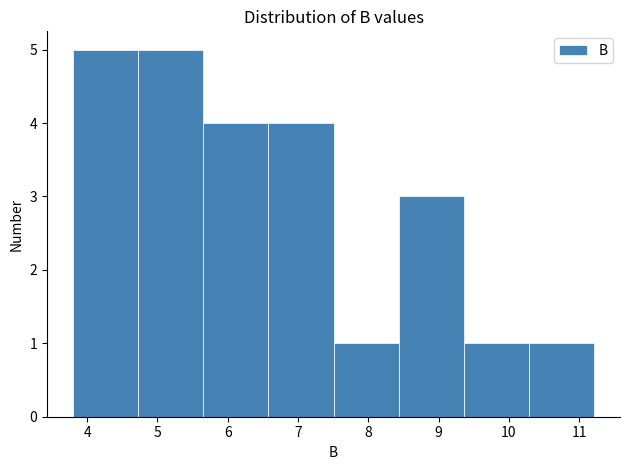

Reading left to right, list every bar in this chart as the range it spans on the x-axis followed by its height. Neither the bar edges nor the heights are printed on the chart, so give them approximately, as read against the axes.

3.8 to 4.7: 5
4.7 to 5.7: 5
5.7 to 6.6: 4
6.6 to 7.5: 4
7.5 to 8.4: 1
8.4 to 9.4: 3
9.4 to 10.3: 1
10.3 to 11.2: 1